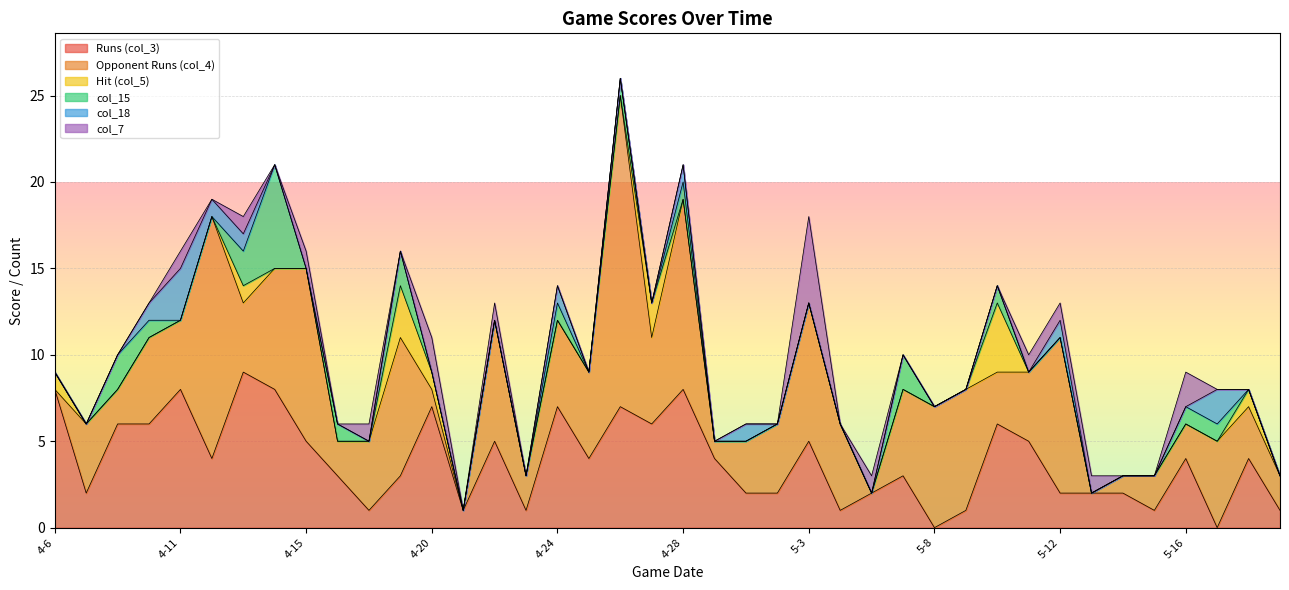

What are all the series names shown in the legend?

Runs (col_3), Opponent Runs (col_4), Hit (col_5), col_15, col_18, col_7